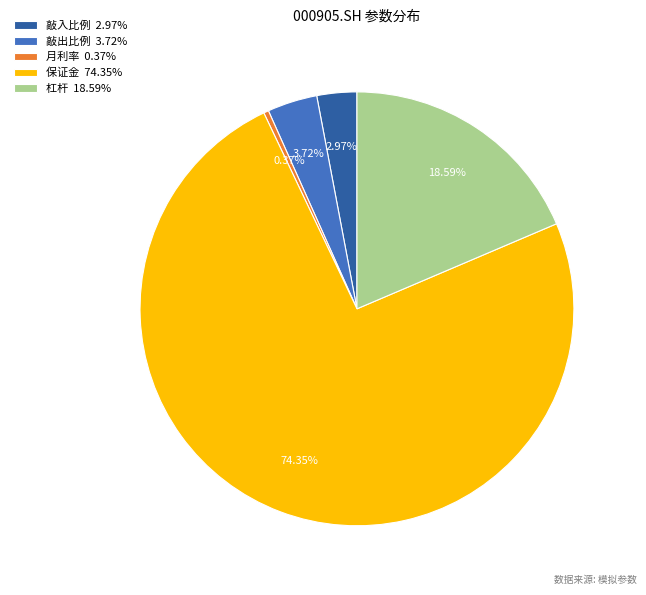

To the nearest percent, what percentage of the pie is 敲入比例?

3%